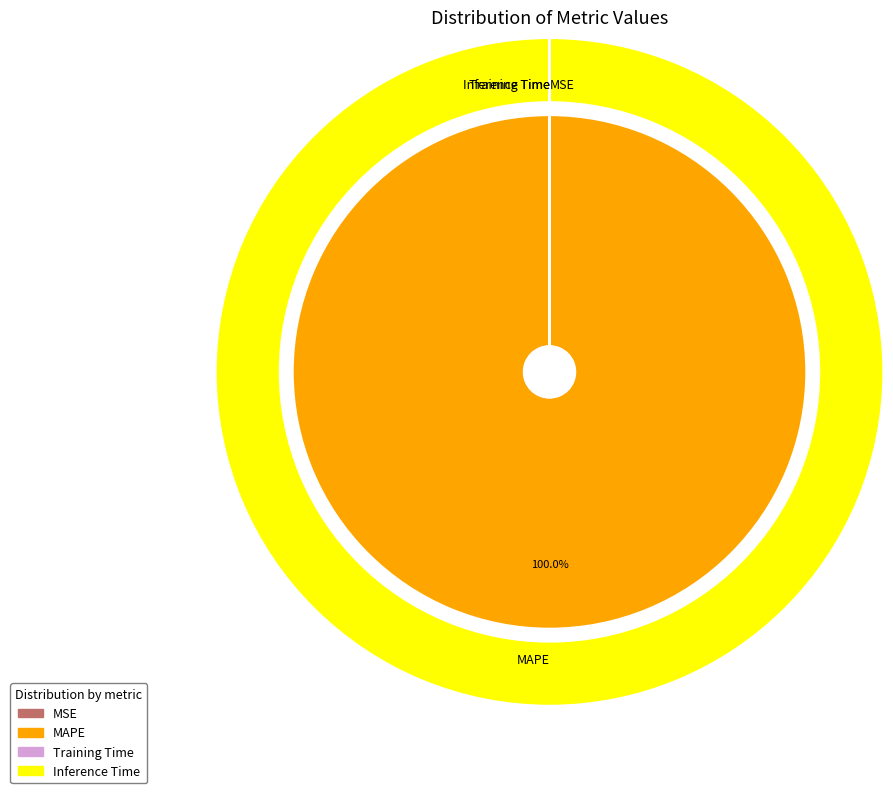

To the nearest percent, what is the average slice percentage?

25%